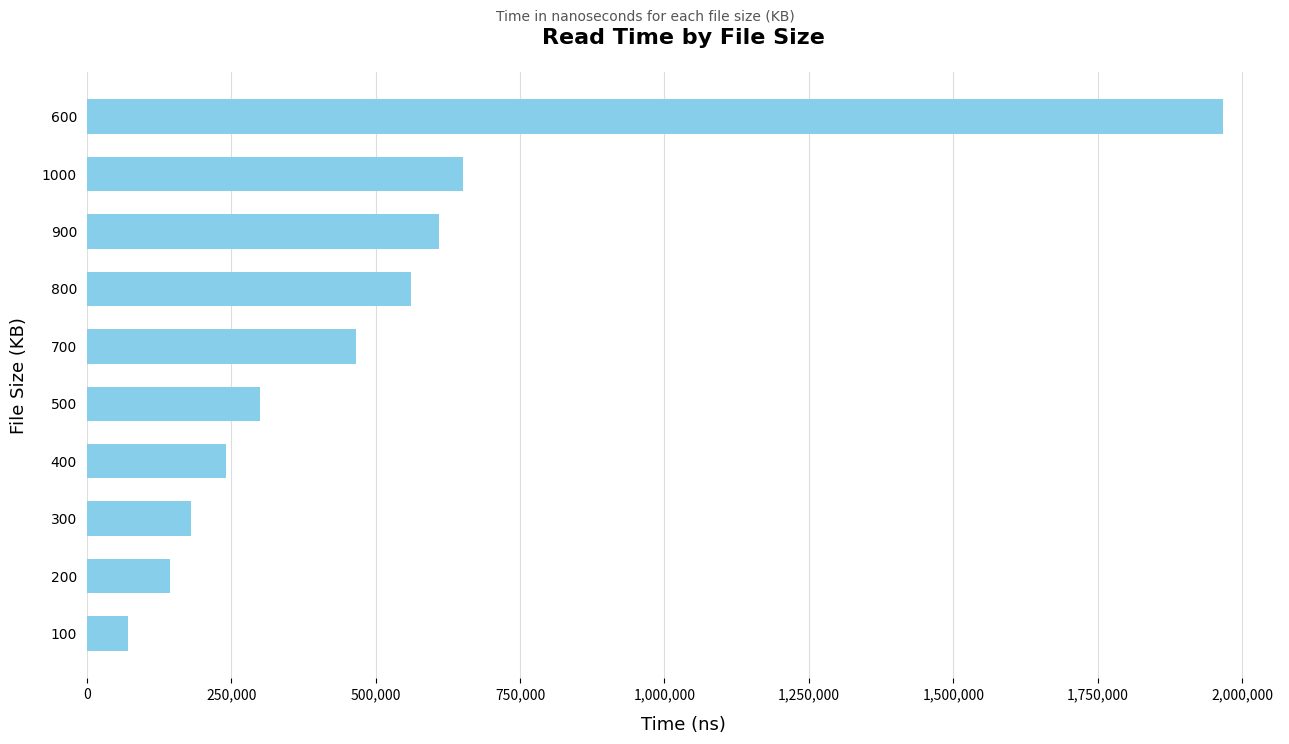

List the labels in order of value, largest first.

600, 1000, 900, 800, 700, 500, 400, 300, 200, 100